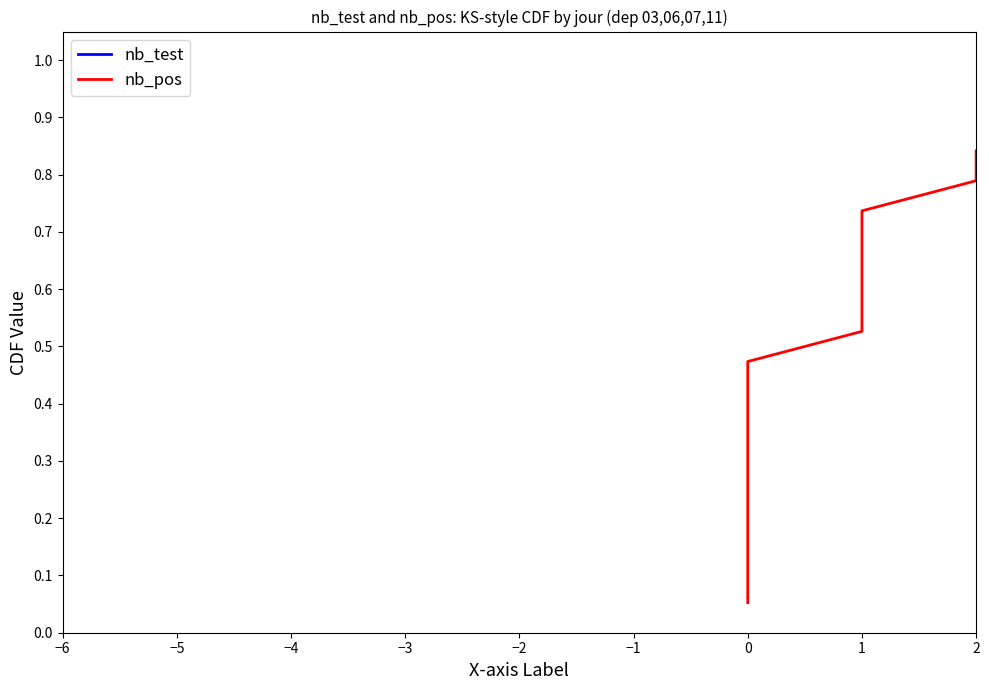

What is the label of the 9th point from the left?

2